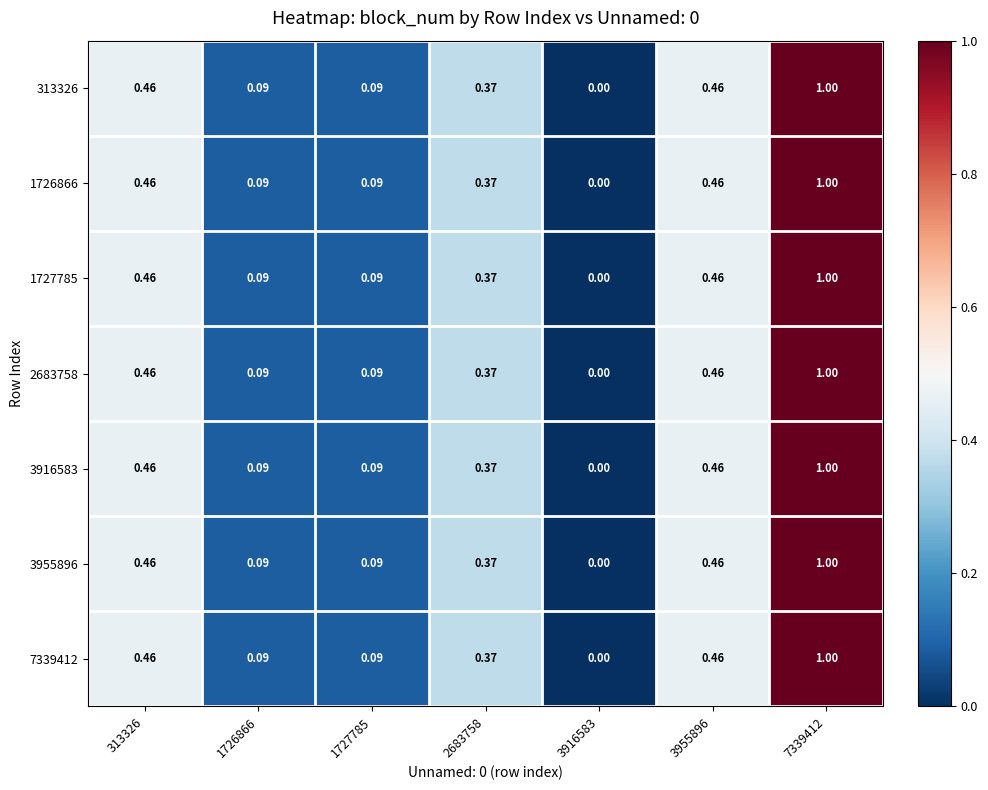

Is the value of 2683758 at 1727785 greater than the value of 3916583 at 3955896?

No